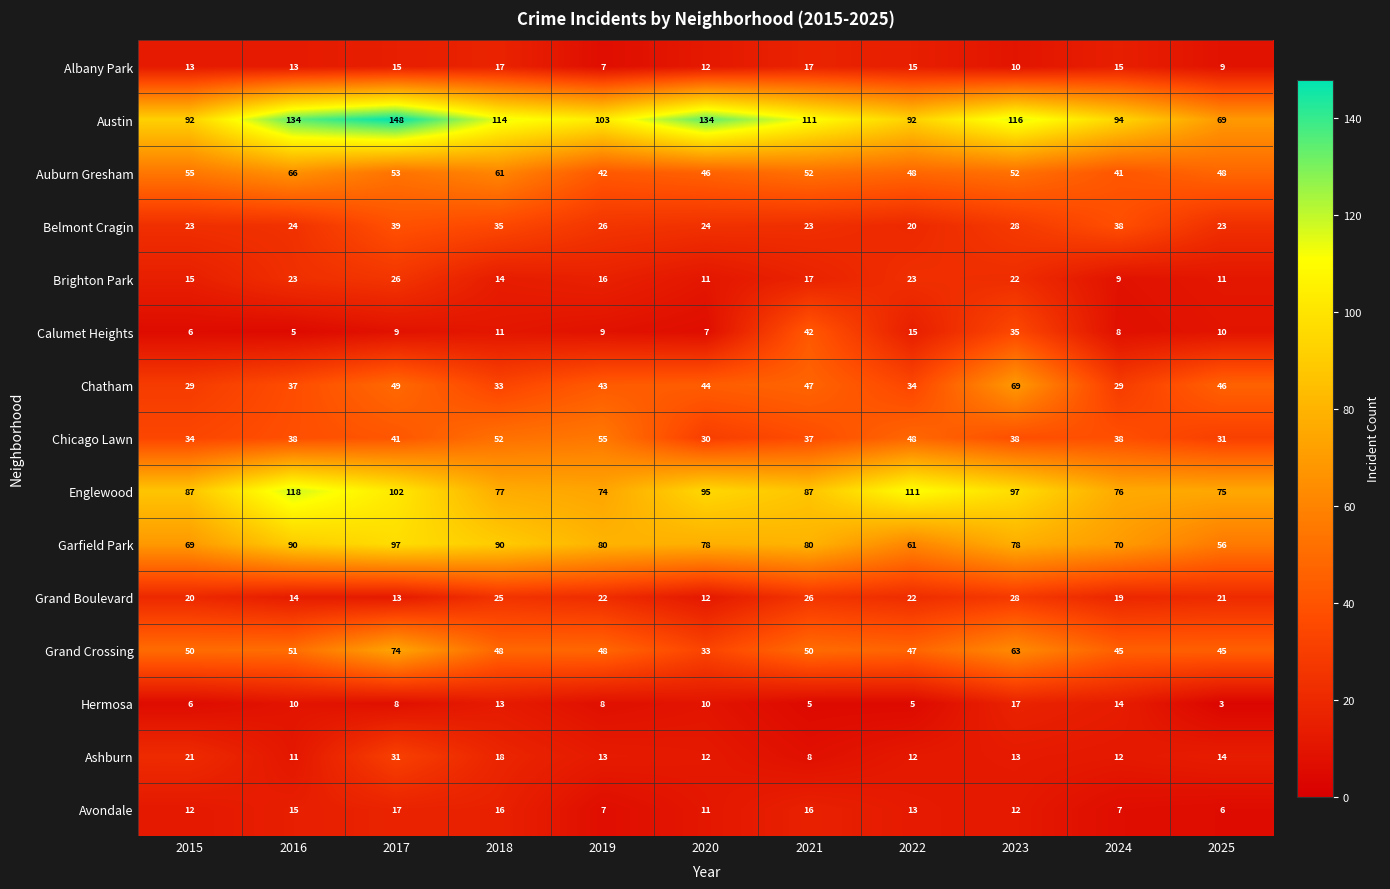

At 2018, list the series in order from smallest to largest.

Calumet Heights, Hermosa, Brighton Park, Avondale, Albany Park, Ashburn, Grand Boulevard, Chatham, Belmont Cragin, Grand Crossing, Chicago Lawn, Auburn Gresham, Englewood, Garfield Park, Austin